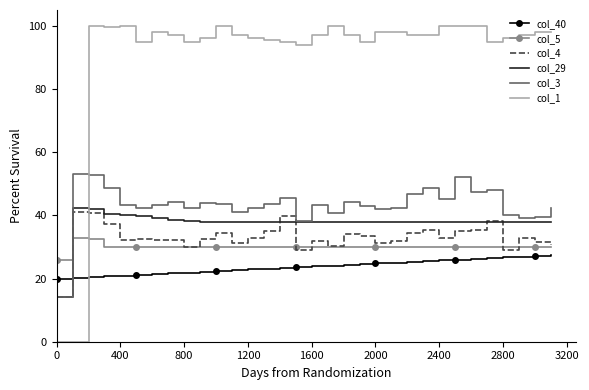

Which series has the widest spread of values?

col_1